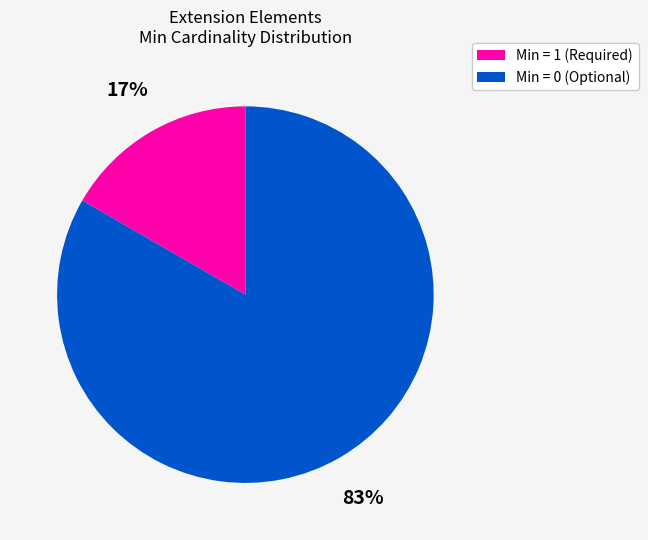

Which category has the smallest portion of the pie?

Min = 1 (Required)